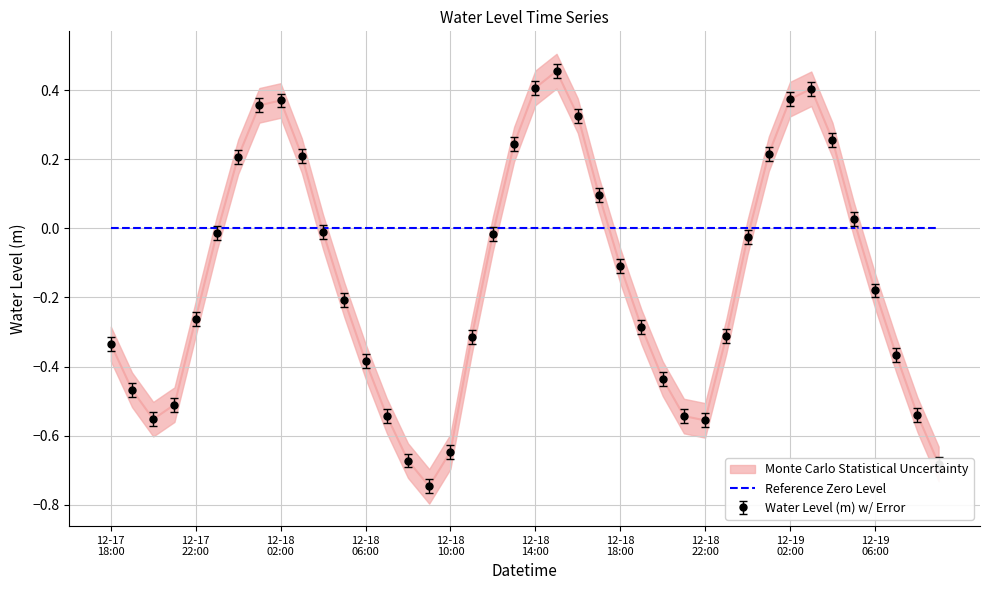

Rank the categories by value from highest to lowest.

2022-12-18 15:00, 2022-12-18 14:00, 2022-12-19 03:00, 2022-12-19 02:00, 2022-12-18 02:00, 2022-12-18 01:00, 2022-12-18 16:00, 2022-12-19 04:00, 2022-12-18 13:00, 2022-12-19 01:00, 2022-12-18 03:00, 2022-12-18 00:00, 2022-12-18 17:00, 2022-12-19 05:00, 2022-12-18 04:00, 2022-12-17 23:00, 2022-12-18 12:00, 2022-12-19 00:00, 2022-12-18 18:00, 2022-12-19 06:00, 2022-12-18 05:00, 2022-12-17 22:00, 2022-12-18 19:00, 2022-12-18 23:00, 2022-12-18 11:00, 2022-12-17 18:00, 2022-12-19 07:00, 2022-12-18 06:00, 2022-12-18 20:00, 2022-12-17 19:00, 2022-12-17 21:00, 2022-12-19 08:00, 2022-12-18 07:00, 2022-12-18 21:00, 2022-12-17 20:00, 2022-12-18 22:00, 2022-12-18 10:00, 2022-12-18 08:00, 2022-12-19 09:00, 2022-12-18 09:00